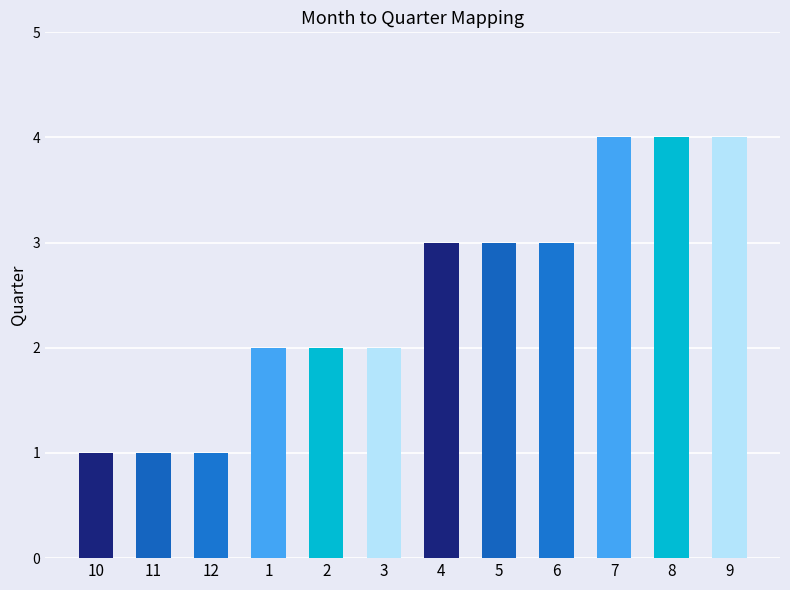

List the labels in order of value, largest first.

7, 8, 9, 4, 5, 6, 1, 2, 3, 10, 11, 12